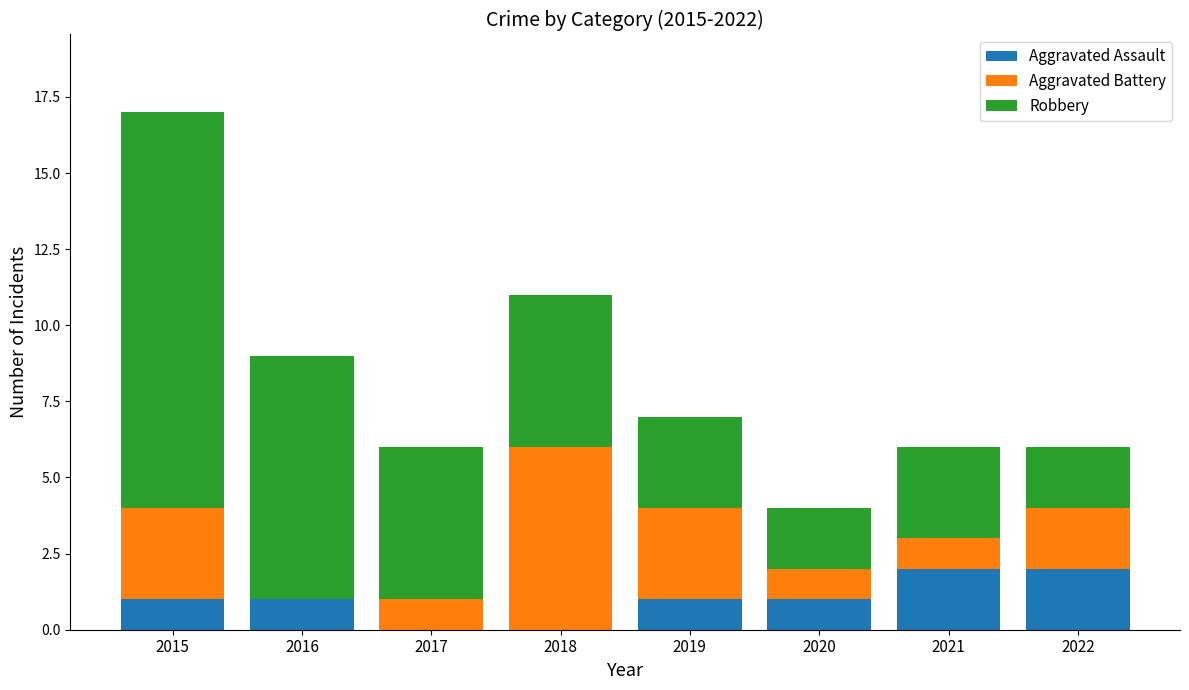

The Aggravated Assault series shows 0 at 2015. True or false?

False